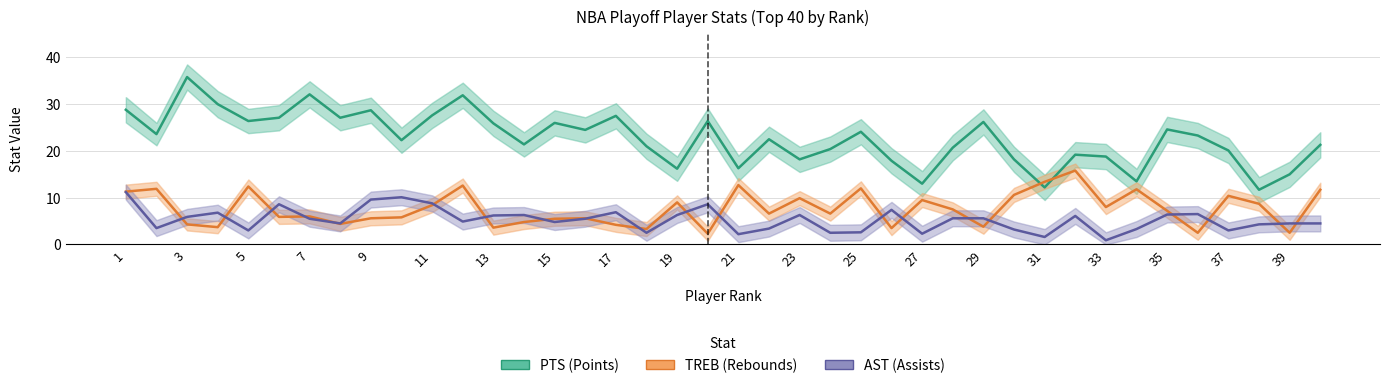

Does the chart display data point markers on the line(s)?

No